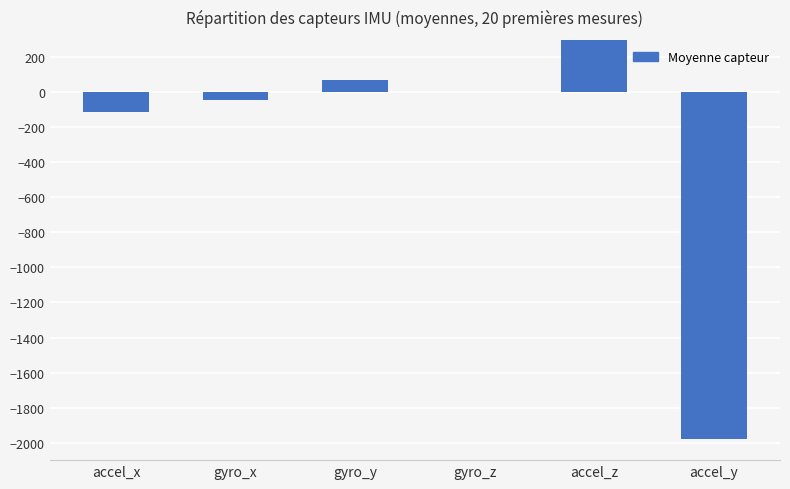

Reading right to left, extract all data points from this chart.

-1980.4	454.4	-0.8	67.5	-41.5	-113.6